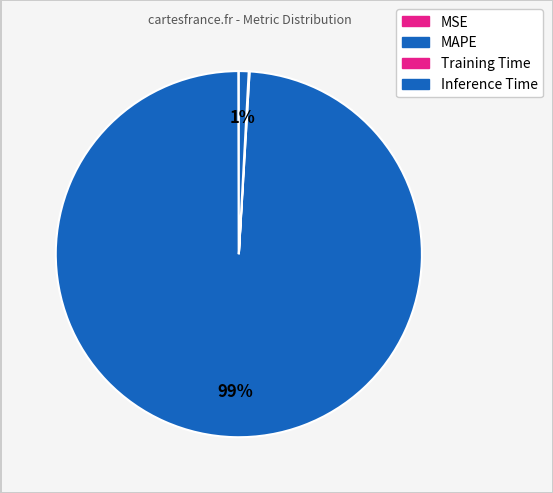

What is the total percentage of MAPE and MSE?

99.1%